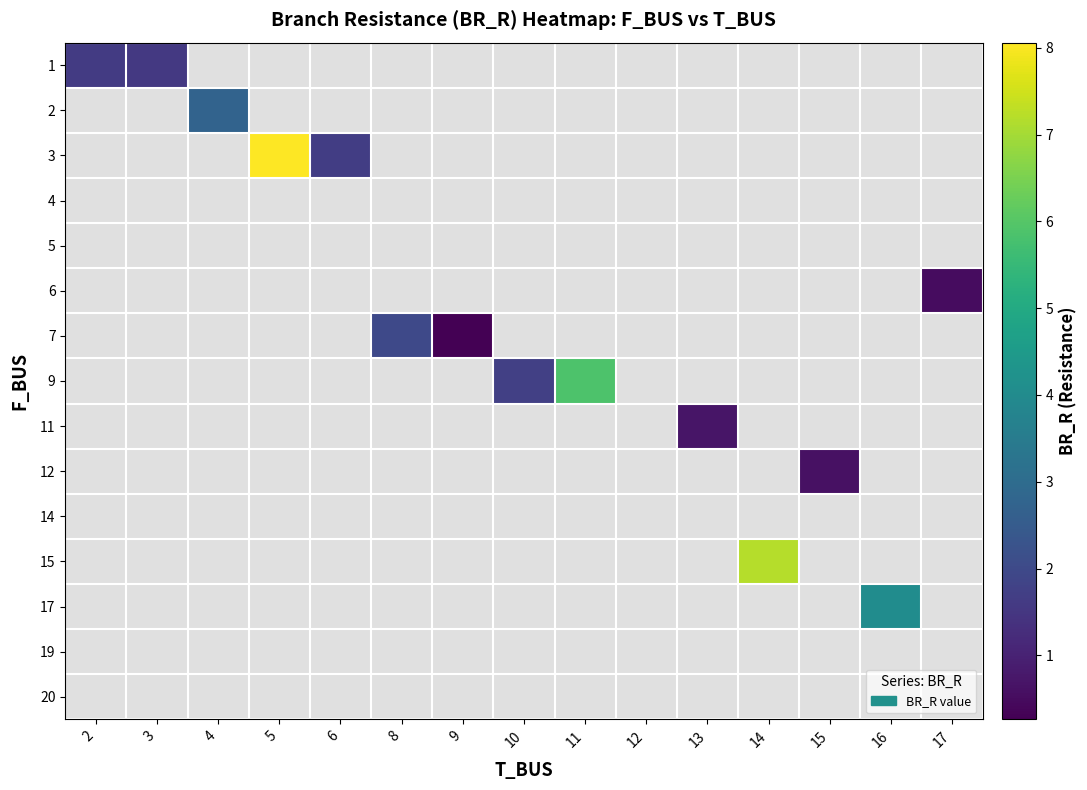

At 4, list the series in order from largest to smallest.

row_0, row_1, row_2, row_3, row_4, row_5, row_6, row_7, row_8, row_9, row_10, row_11, row_12, row_13, row_14